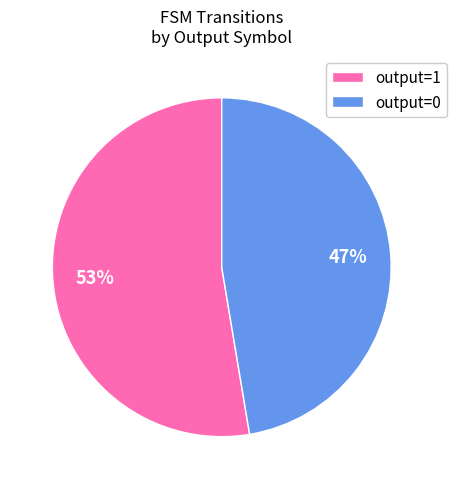

Count the number of slices in the pie.

2